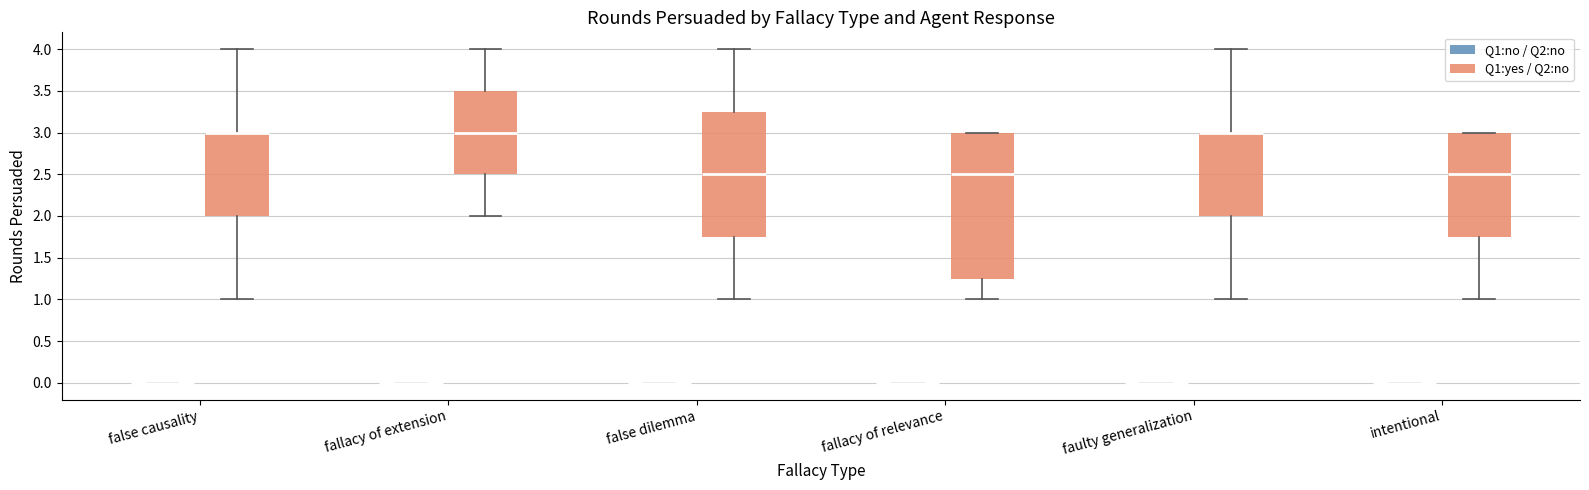

Reading left to right, read every box against the y-axis: the position of its median line, the range the box covers, and the ends of its whiskers. The values are not printed on the chart, so give them approximately, as read against the axis.

false causality (Q1:no / Q2:no): box collapsed to a line at 0.00, whiskers 0.00 to 0.00
false causality (Q1:yes / Q2:no): median 3.00 (drawn on the box's upper edge), box 2.00 to 3.00, whiskers 1.00 to 4.00
fallacy of extension (Q1:no / Q2:no): box collapsed to a line at 0.00, whiskers 0.00 to 0.00
fallacy of extension (Q1:yes / Q2:no): median 3.00, box 2.50 to 3.50, whiskers 2.00 to 4.00
false dilemma (Q1:no / Q2:no): box collapsed to a line at 0.00, whiskers 0.00 to 0.00
false dilemma (Q1:yes / Q2:no): median 2.50, box 1.75 to 3.25, whiskers 1.00 to 4.00
fallacy of relevance (Q1:no / Q2:no): box collapsed to a line at 0.00, whiskers 0.00 to 0.00
fallacy of relevance (Q1:yes / Q2:no): median 2.50, box 1.25 to 3.00, whiskers 1.00 to 3.00
faulty generalization (Q1:no / Q2:no): box collapsed to a line at 0.00, whiskers 0.00 to 0.00
faulty generalization (Q1:yes / Q2:no): median 3.00 (drawn on the box's upper edge), box 2.00 to 3.00, whiskers 1.00 to 4.00
intentional (Q1:no / Q2:no): box collapsed to a line at 0.00, whiskers 0.00 to 0.00
intentional (Q1:yes / Q2:no): median 2.50, box 1.75 to 3.00, whiskers 1.00 to 3.00